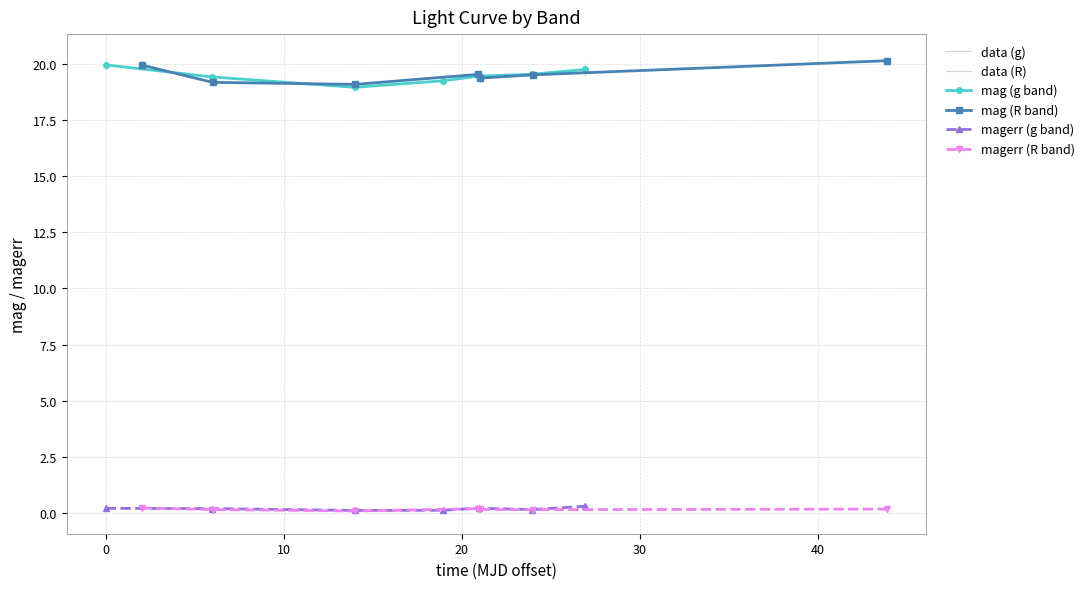

What is the total value across all series at 10?

76.3